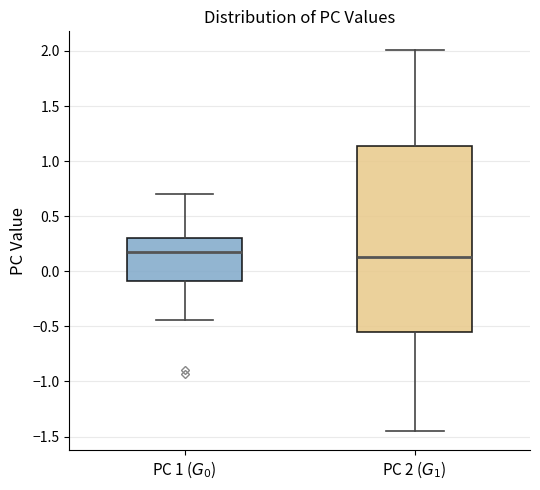

Where does the upper whisker of the box for PC 1 ($G_0$) end on the y-axis? The values are not printed on the chart, so give them approximately, as read against the axis.

0.70